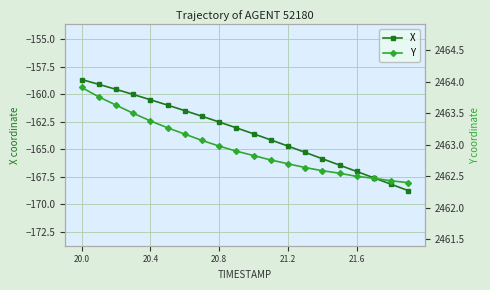

What is the lowest value of the X series?

-168.8